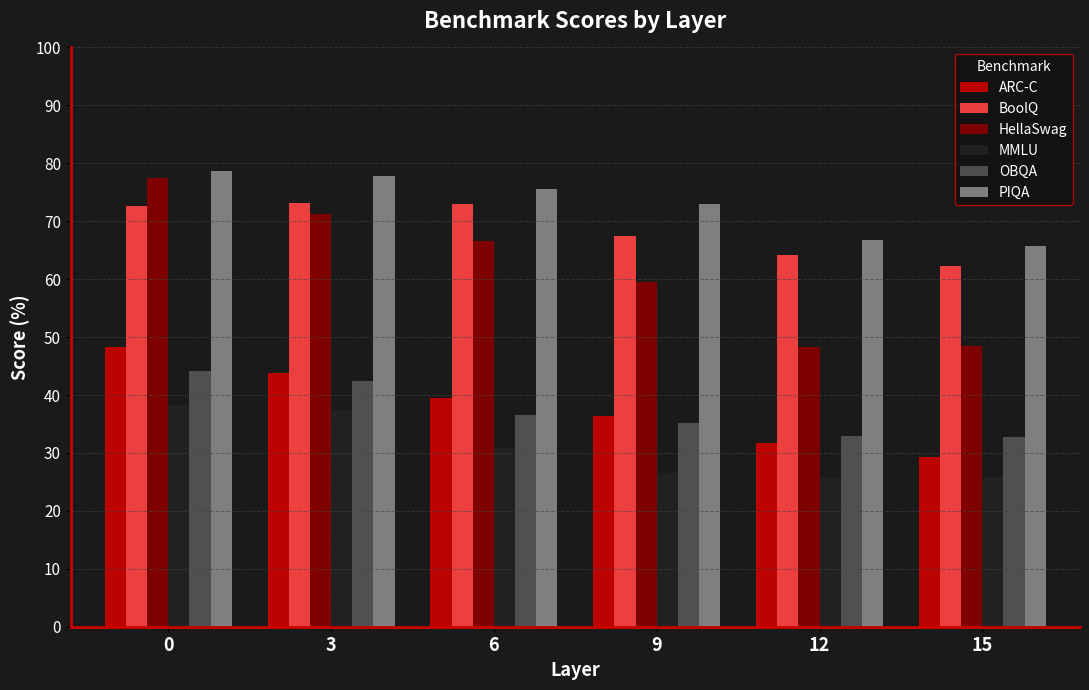

What is the difference between the highest and lowest values at 15?

39.9